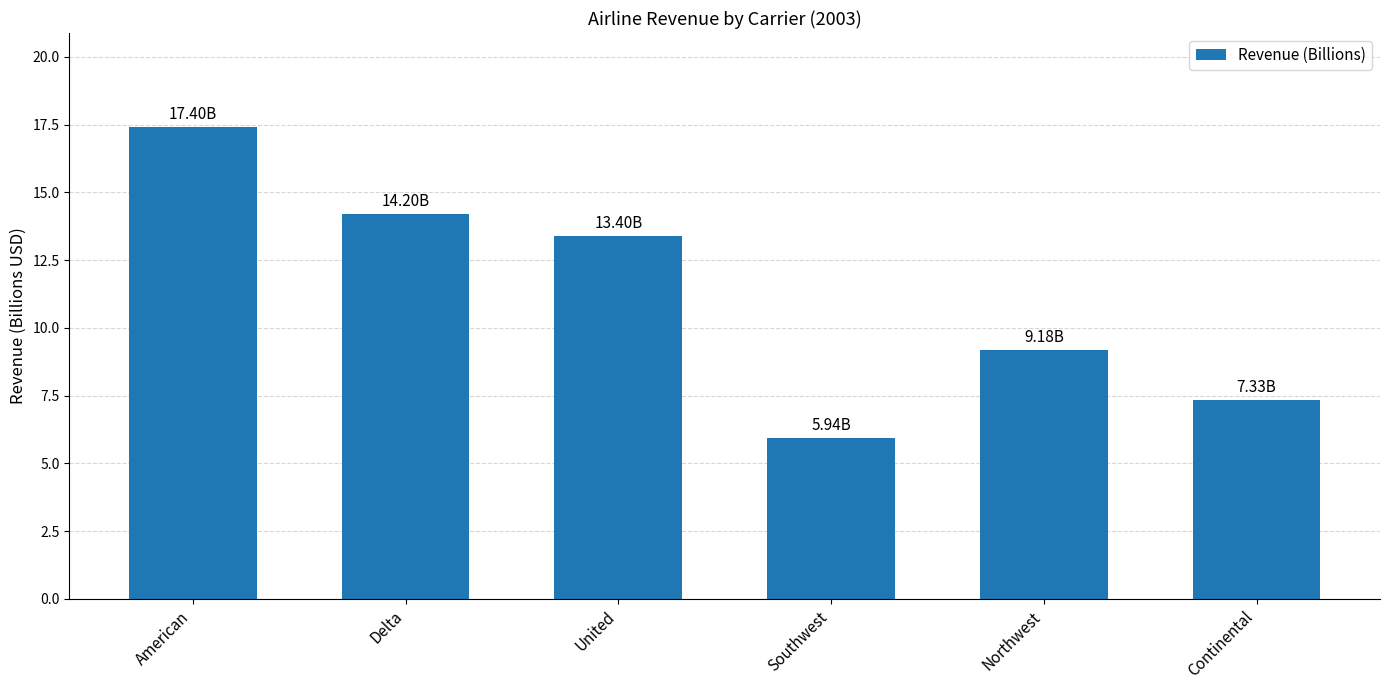

True or false: the data shows 6.1 at American.

False